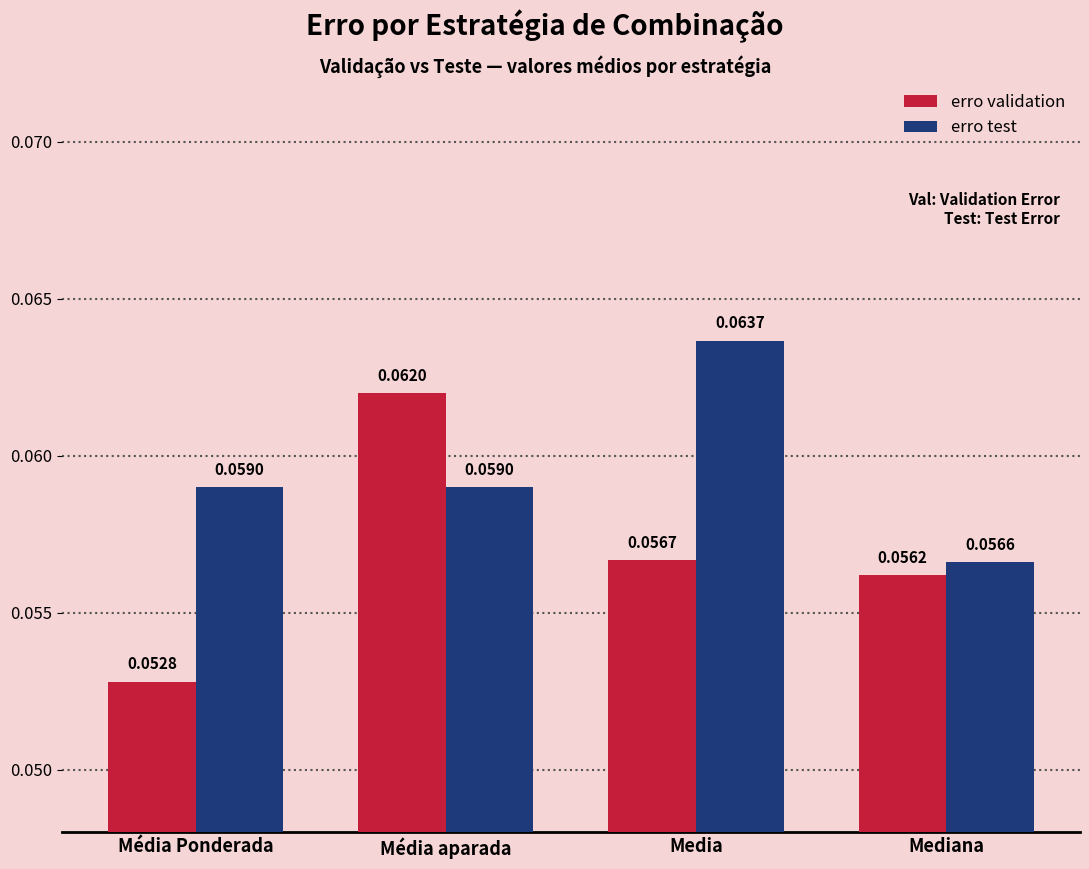

List the series in order of their overall mean, lowest first.

erro validation, erro test